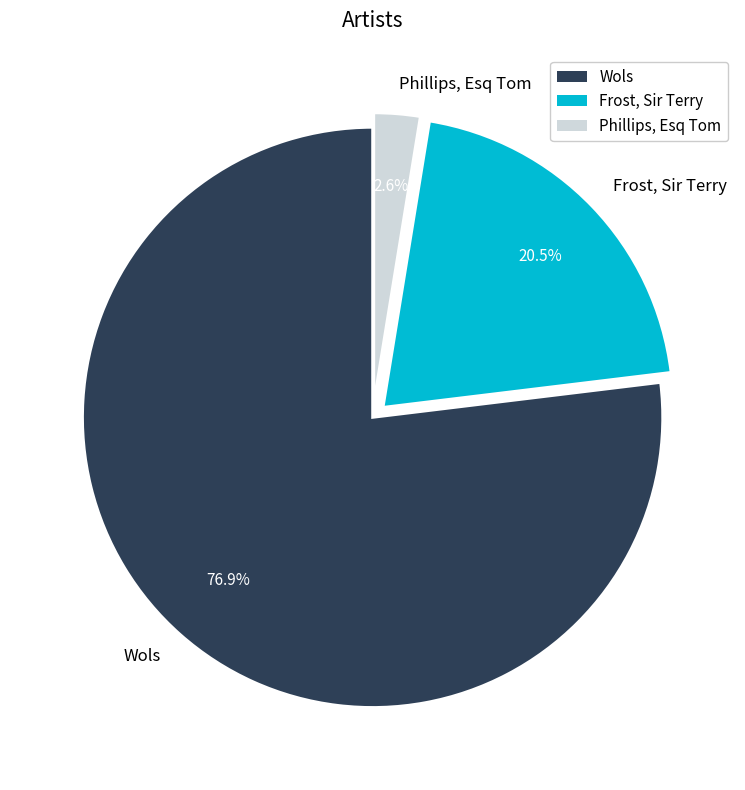

Which has a higher value, Phillips, Esq Tom or Frost, Sir Terry?

Frost, Sir Terry